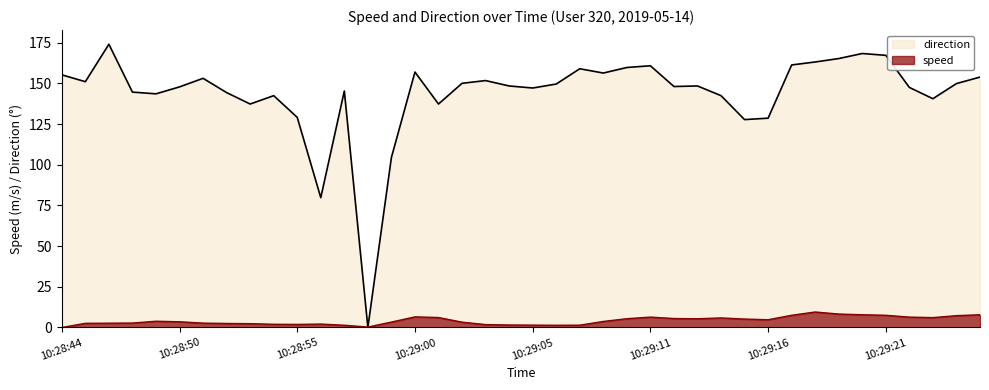

How many data points does each series have?

40